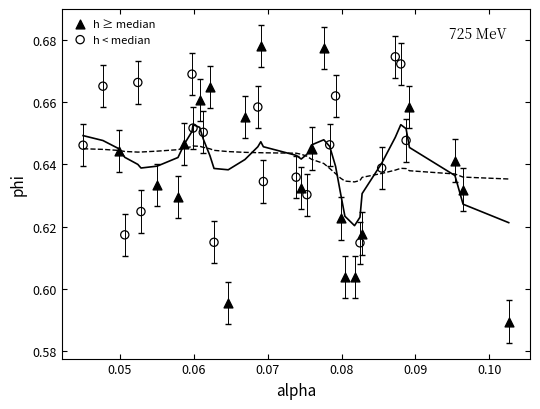

Which series has the largest Y range (max minus min)?

h ≥ median